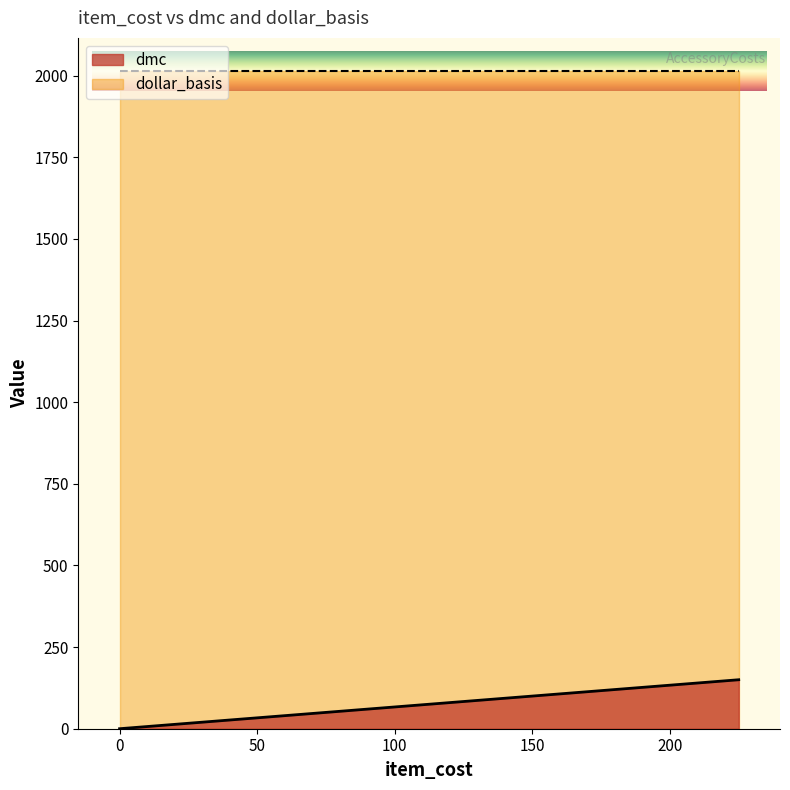

Rank the series by their average value, from highest to lowest.

dollar_basis, dmc